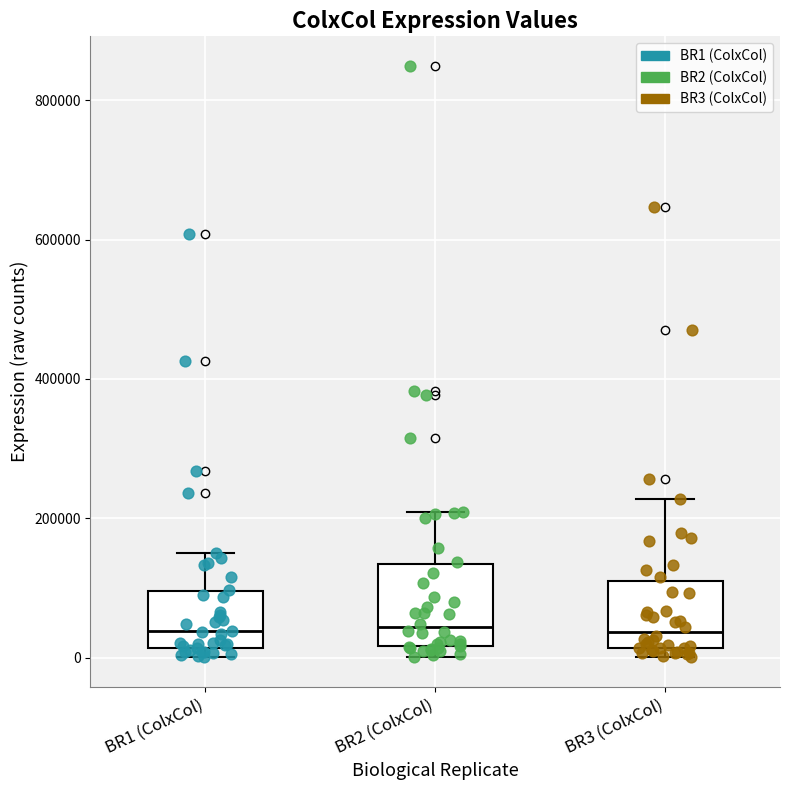

Reading left to right, read every box against the y-axis: the position of its median line, the range the box covers, and the ends of its whiskers. The values are not printed on the chart, so give them approximately, as read against the axis.

BR1 (ColxCol): median 40000, box 20000 to 100000, whiskers 0 to 160000
BR2 (ColxCol): median 40000, box 20000 to 140000, whiskers 0 to 200000
BR3 (ColxCol): median 40000, box 20000 to 120000, whiskers 0 to 220000